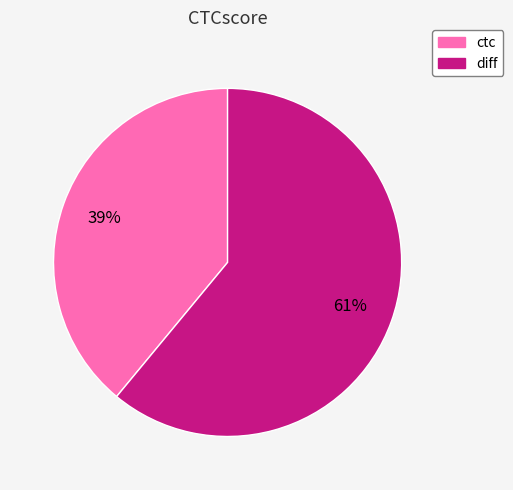

How many slices are in this pie chart?

2